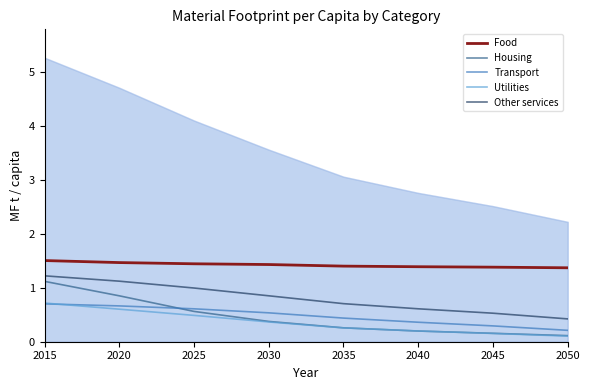

Which series has the largest range (max minus min)?

Housing